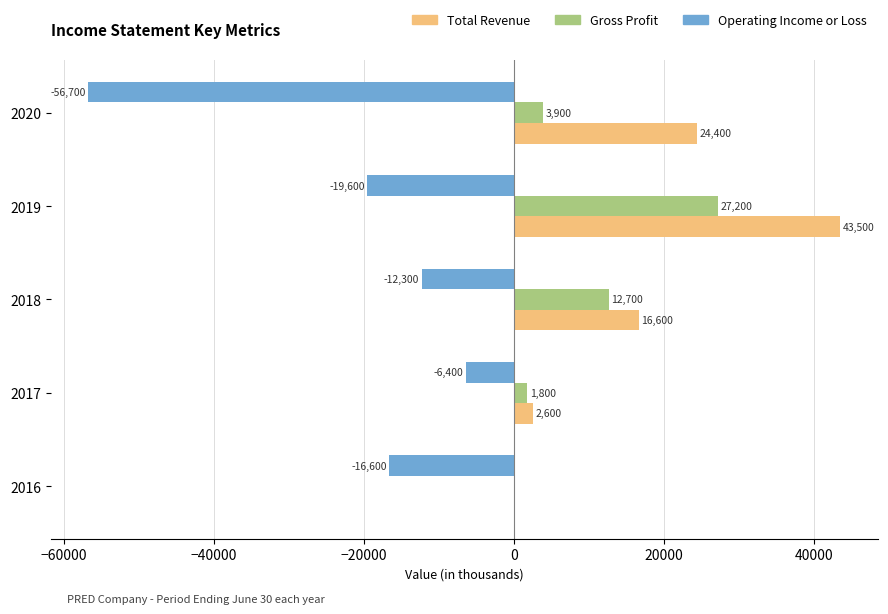

How many positive values does the Gross Profit series have?

4